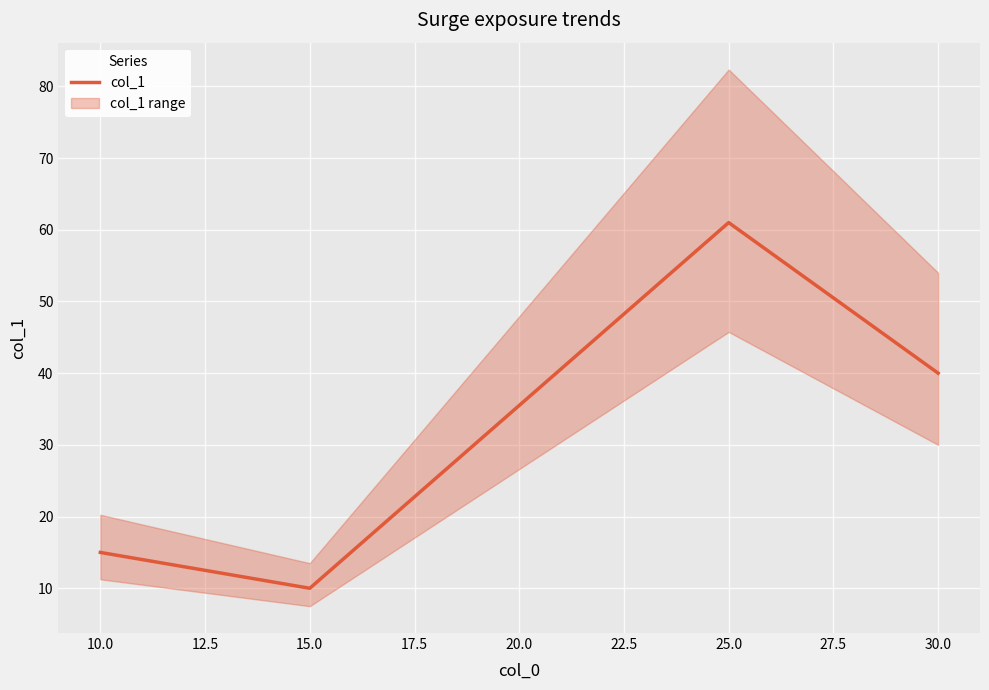

The value of col_1 at 15.0 is 10. True or false?

True